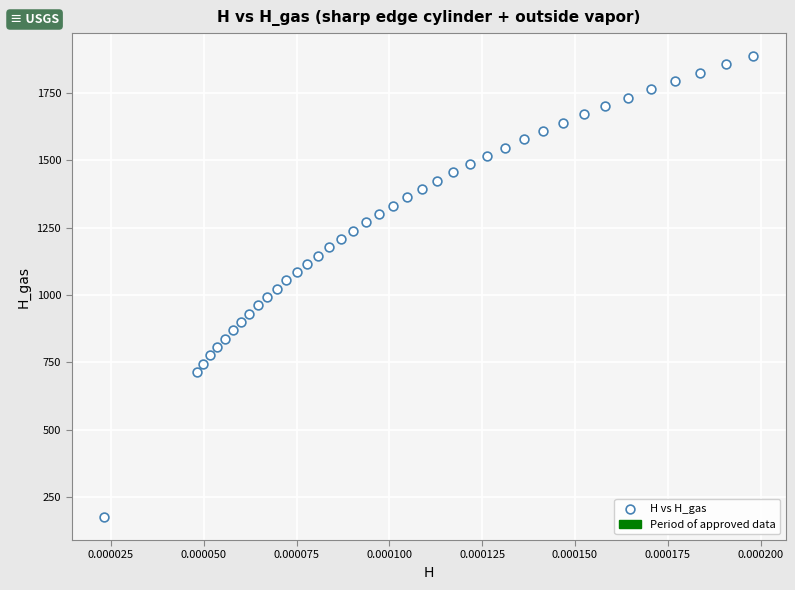

What is the range of Y values (max minus min)?

1708.2